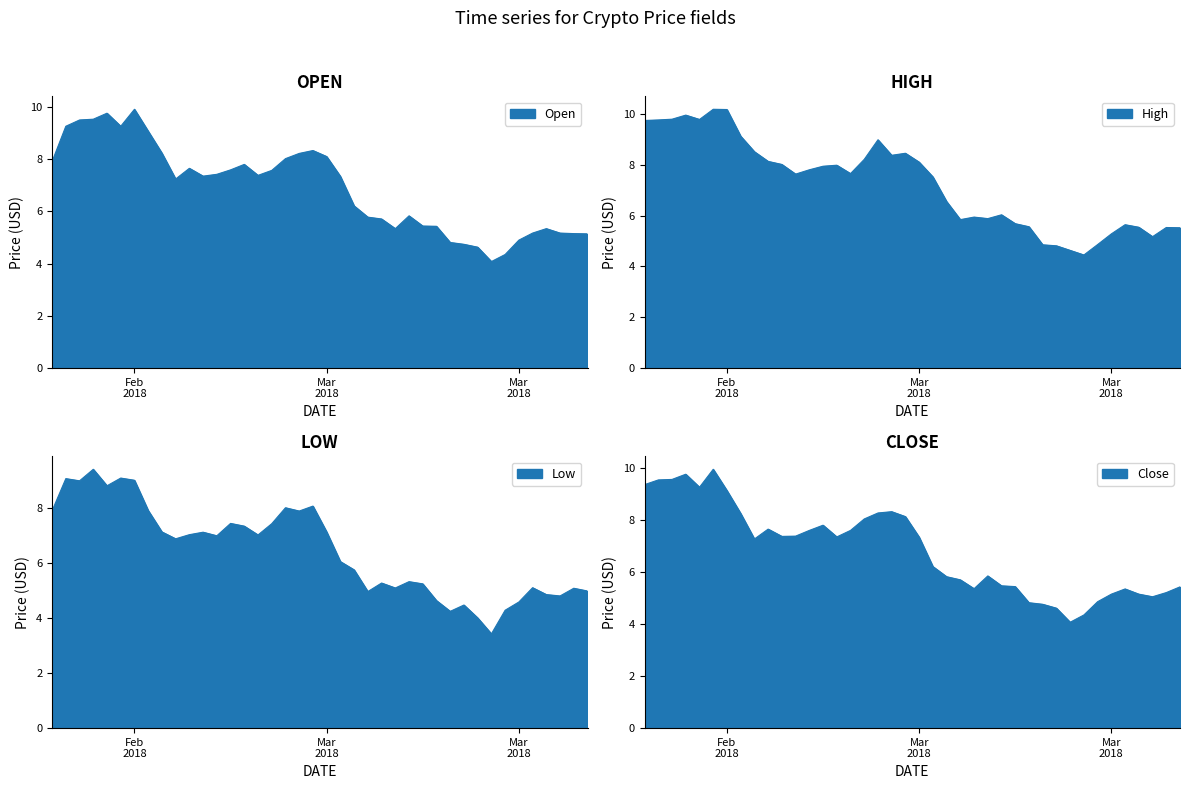

Where is the first local minimum for Open?

7